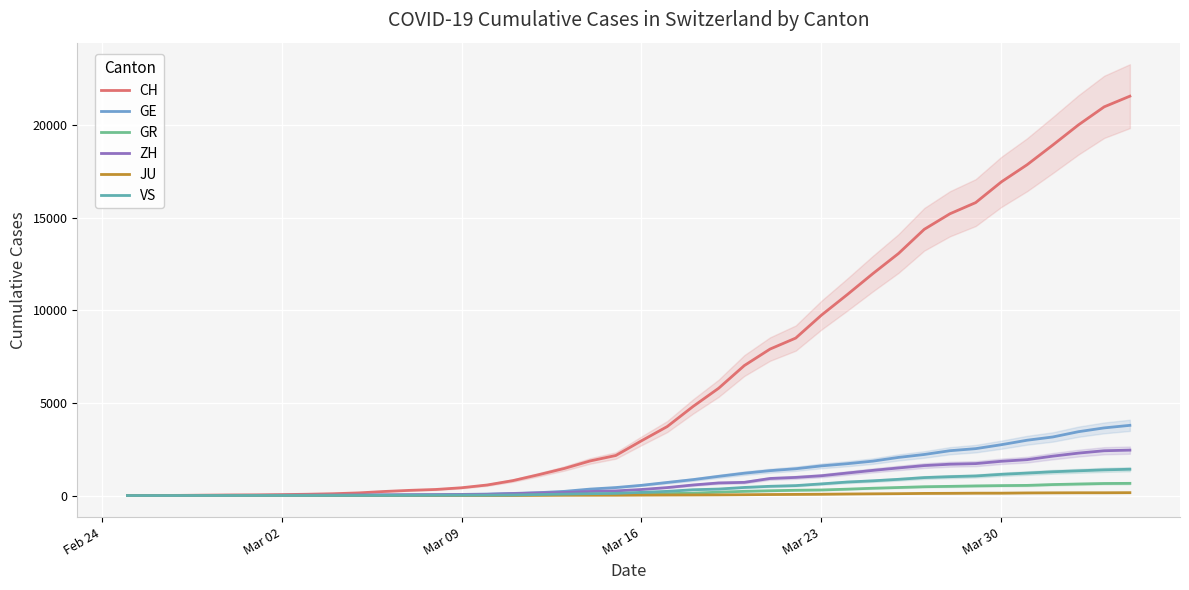

Does the chart display data point markers on the line(s)?

No